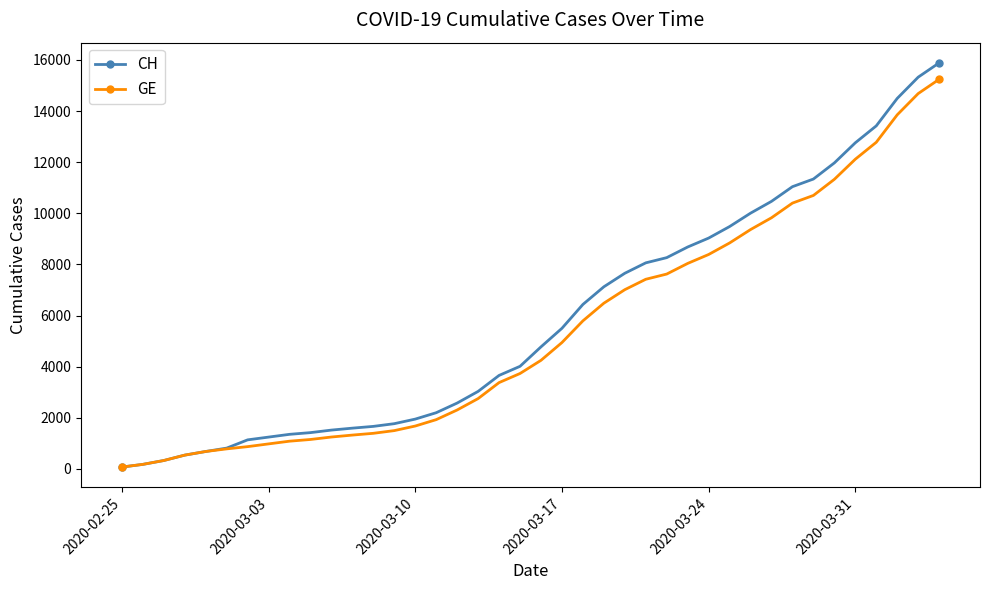

Which series has the widest spread of values?

CH